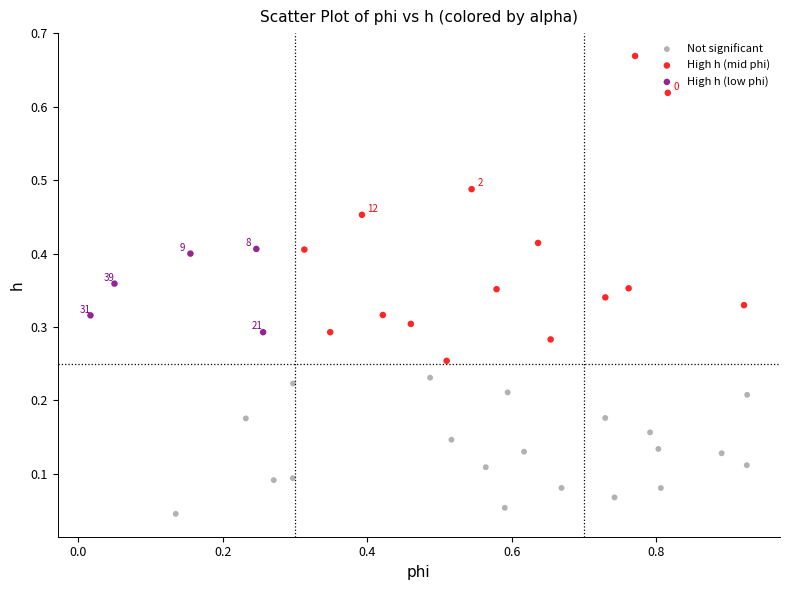

Which series has the largest Y range (max minus min)?

High h (mid phi)